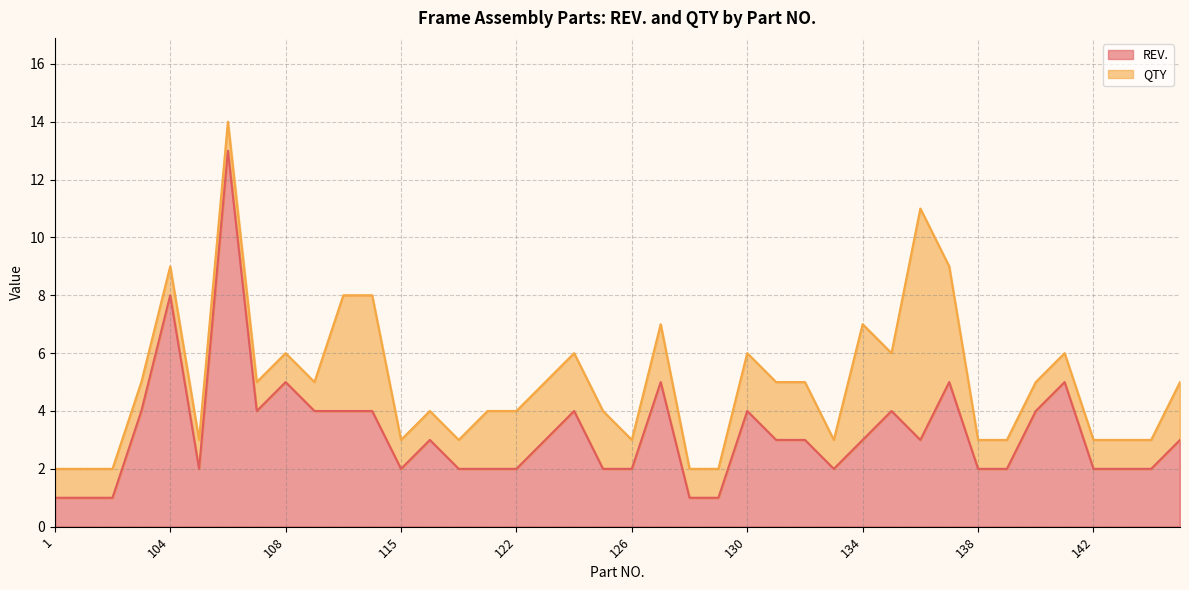

What is the value of the 3rd point from the left?

1